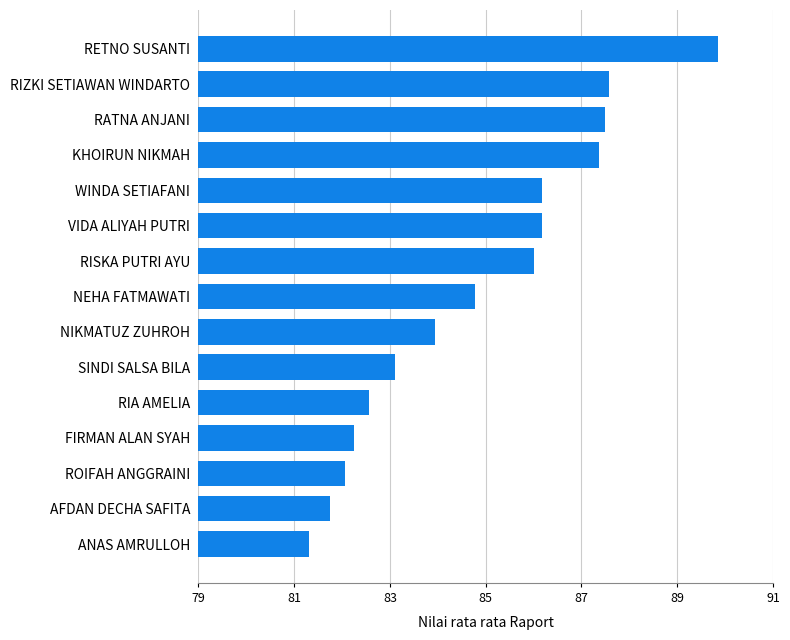

At which label is the value closest to 85?

NEHA FATMAWATI